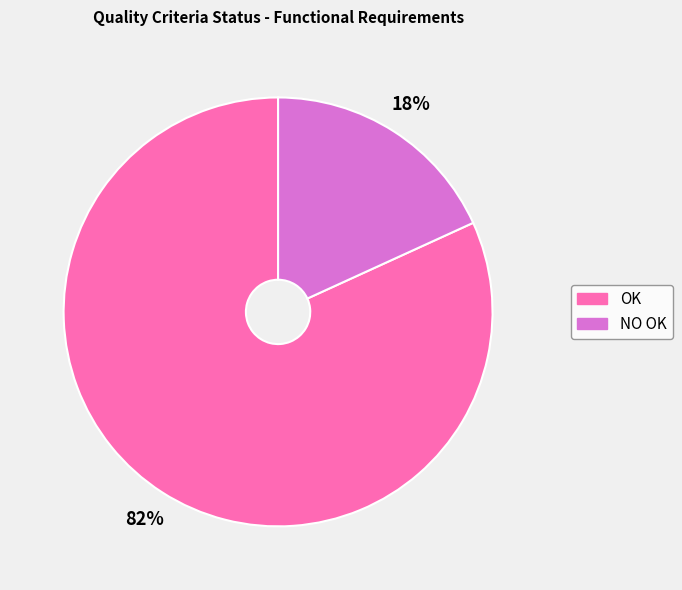

Is the sum of OK and NO OK greater than half?

Yes